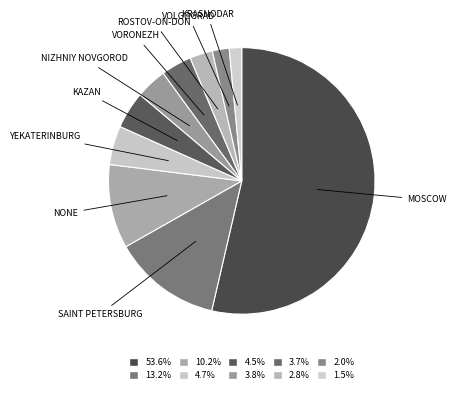

How many segments does this pie chart have?

10